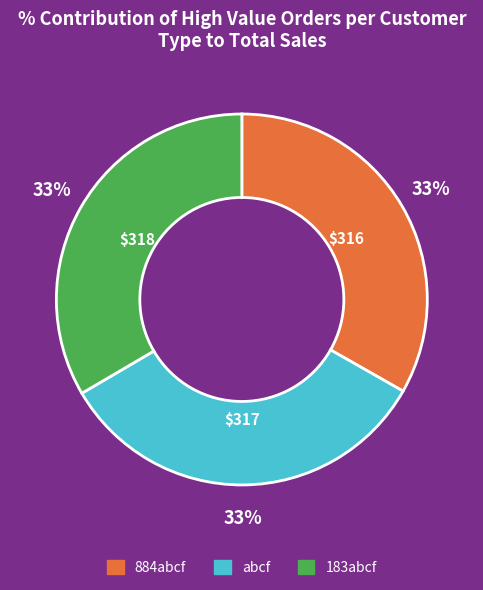

Is abcf the majority of the pie?

No